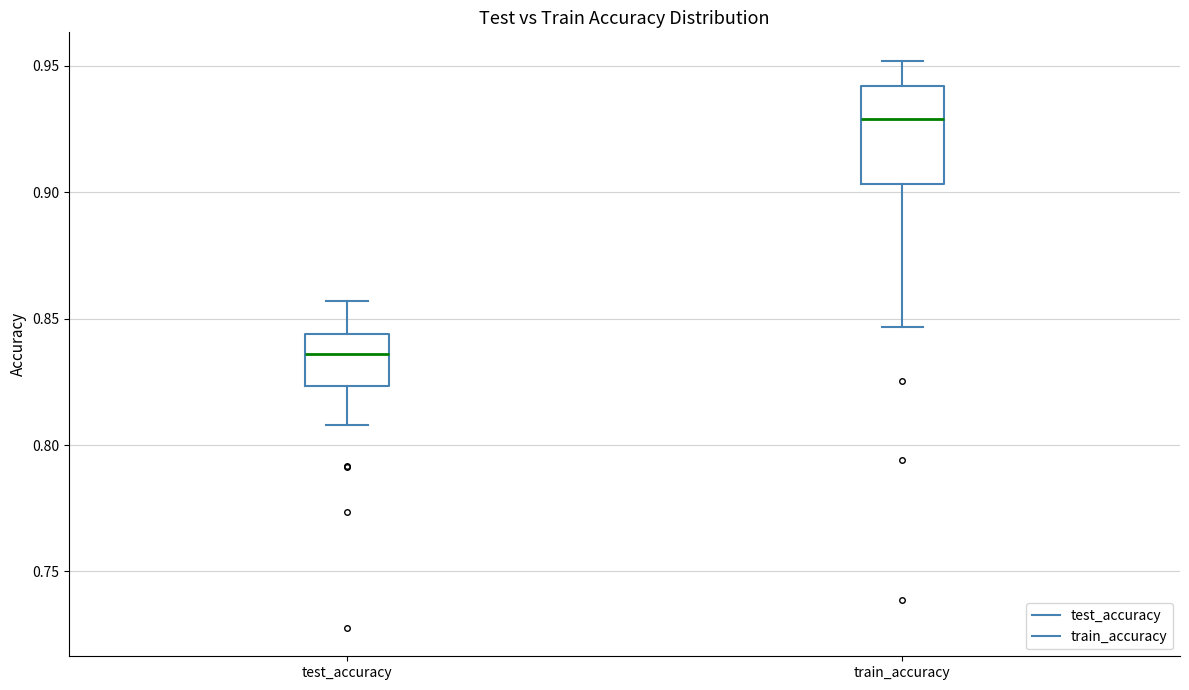

Reading left to right, transcribe this box plot: for each box, give where its median line is, the range the box spans, and where its two whiskers end, as read against the y-axis. The values are not printed on the chart, so give them approximately, as read against the axis.

test_accuracy: median 0.835, box 0.825 to 0.845, whiskers 0.810 to 0.855
train_accuracy: median 0.930, box 0.905 to 0.940, whiskers 0.845 to 0.950